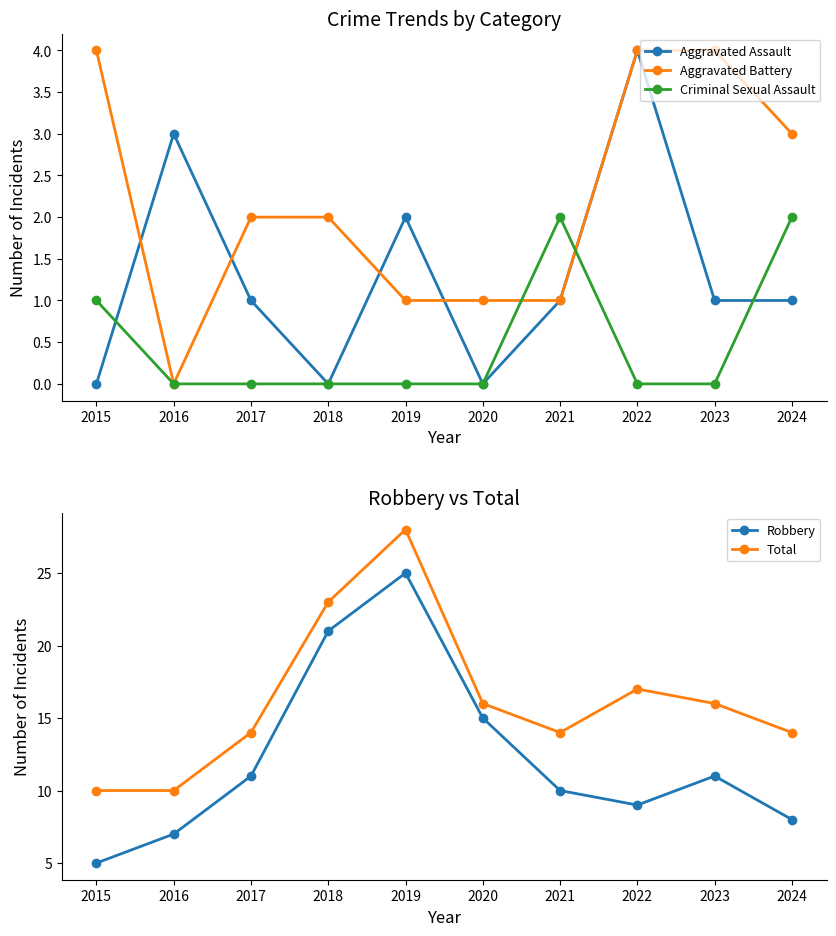

What are all the series names shown in the legend?

Aggravated Assault, Aggravated Battery, Criminal Sexual Assault, Robbery, Total